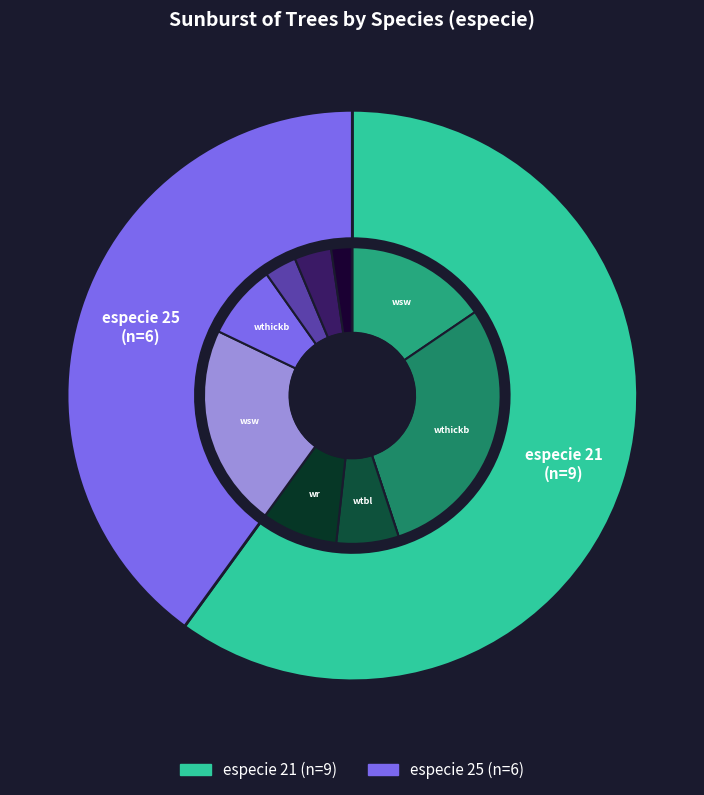

To the nearest percent, what is the combined percentage of 25 and 21?

100%